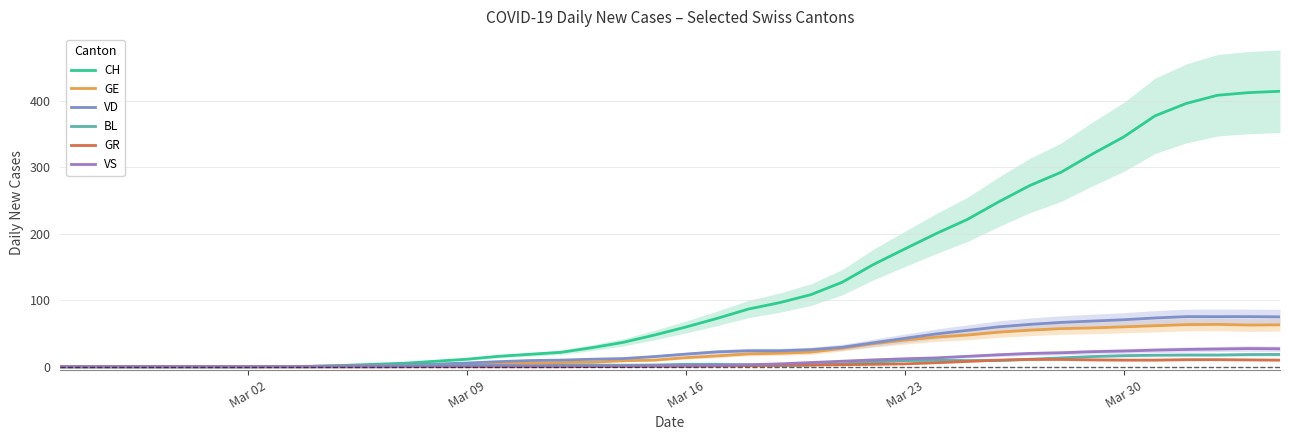

True or false: BL and VD intersect in this chart.

False